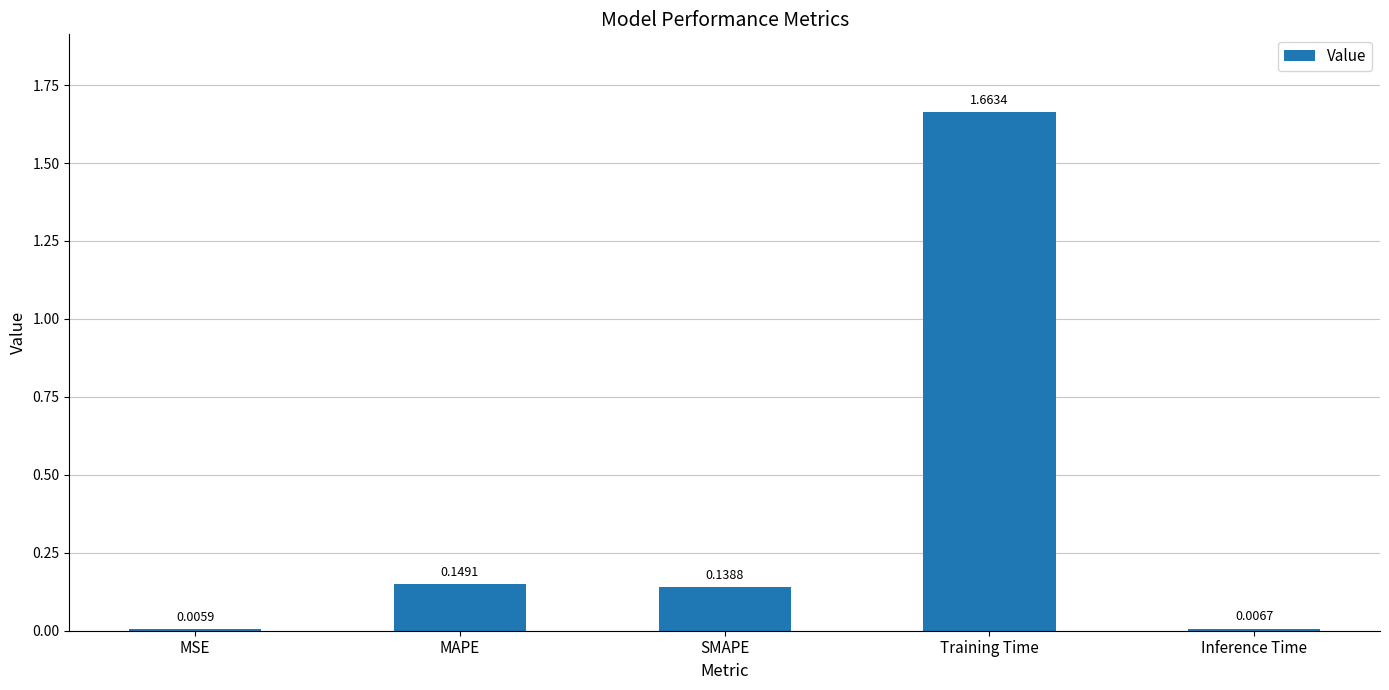

At which label is the value closest to 0?

MSE